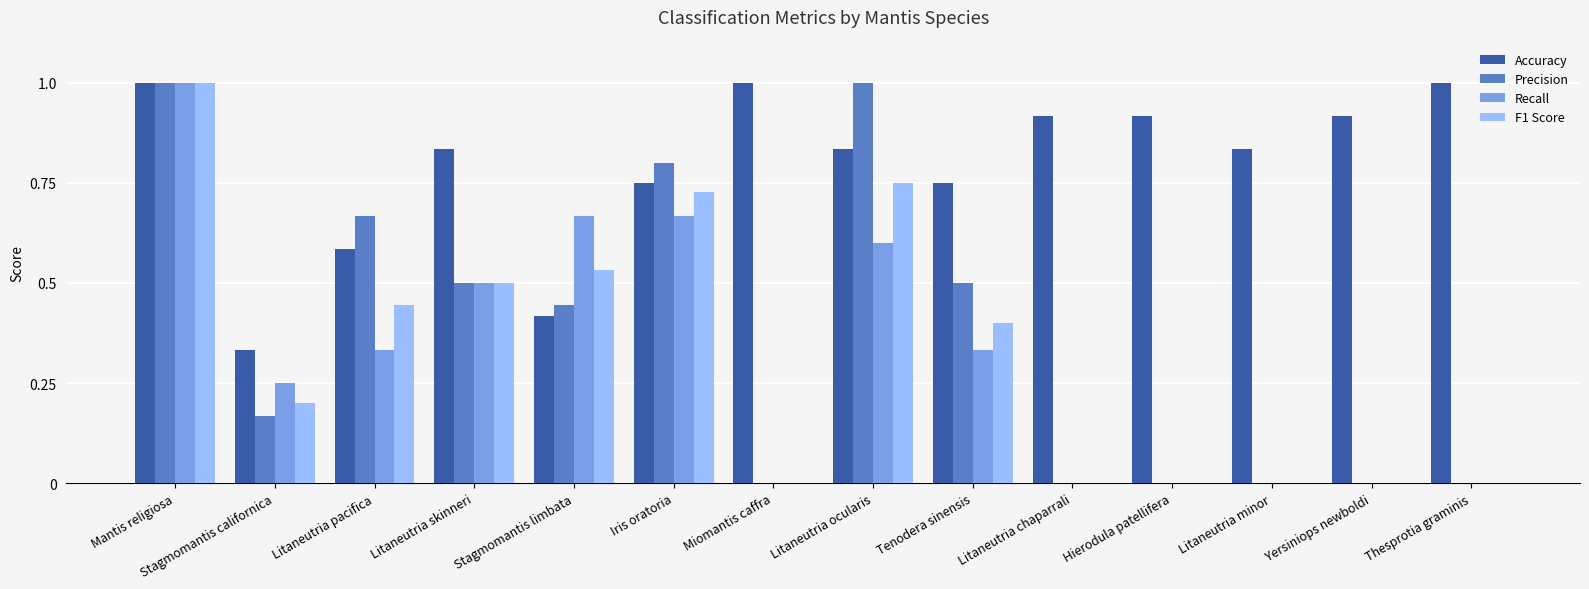

Between Stagmomantis limbata and Iris oratoria, which series saw the biggest shift?

Precision